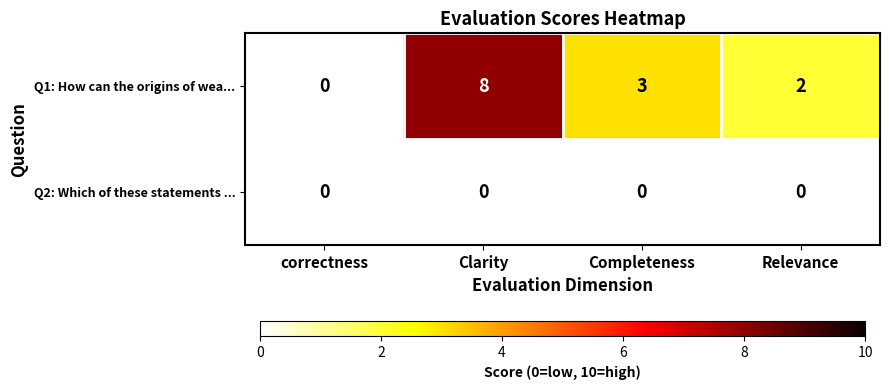

Which series has the largest range (max minus min)?

Q1: How can the origins of wea...